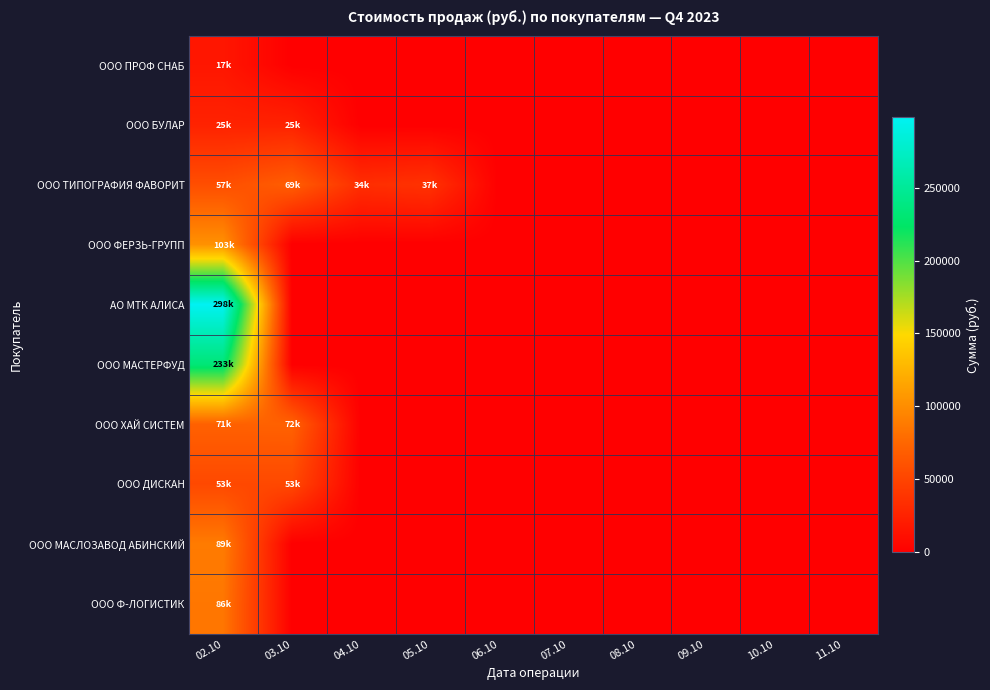

Rank the series at 03.10 from highest to lowest value.

ООО ХАЙ СИСТЕМ, ООО ТИПОГРАФИЯ ФАВОРИТ, ООО ДИСКАН, ООО БУЛАР, ООО ПРОФ СНАБ, ООО ФЕРЗЬ-ГРУПП, АО МТК АЛИСА, ООО МАСТЕРФУД, ООО МАСЛОЗАВОД АБИНСКИЙ, ООО Ф-ЛОГИСТИК